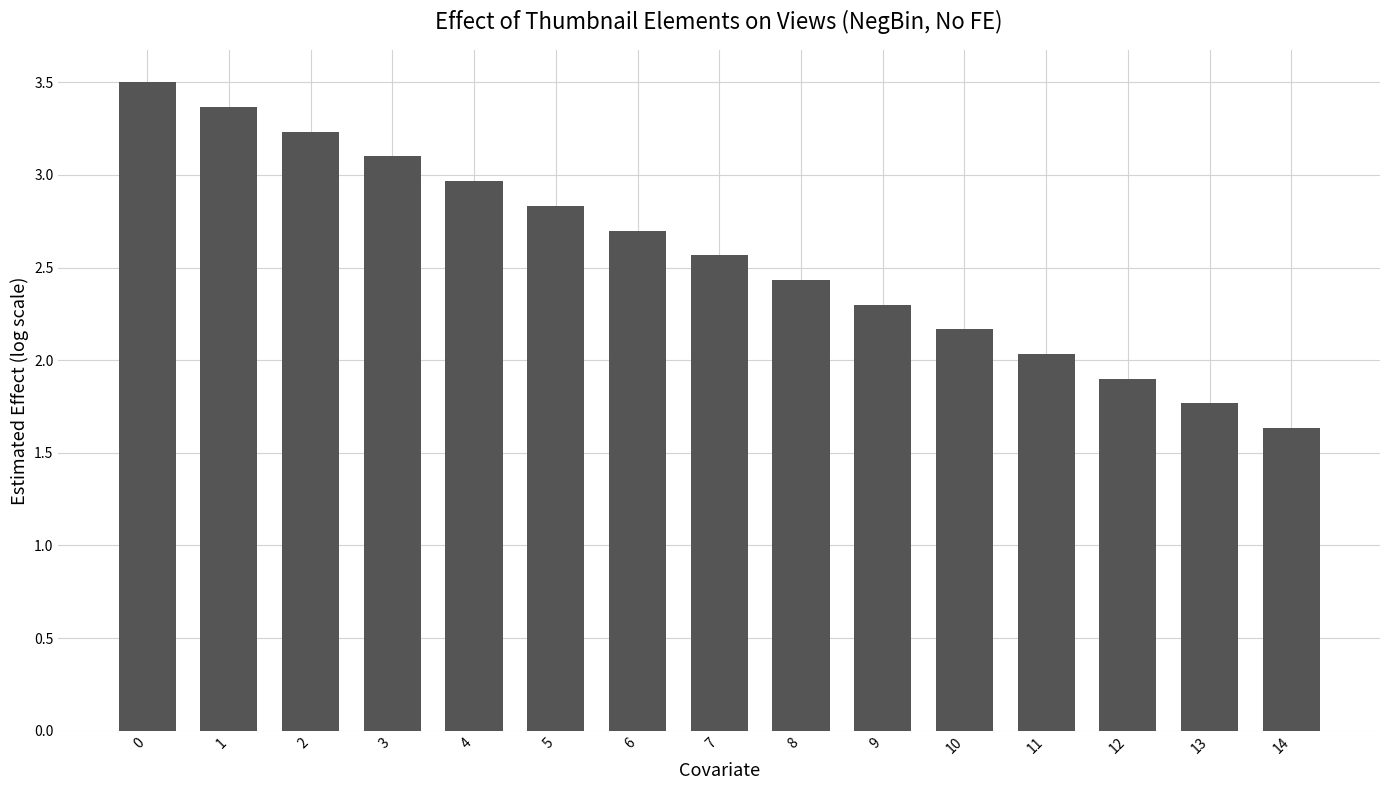

Where is the data nearest to the value 2?

11